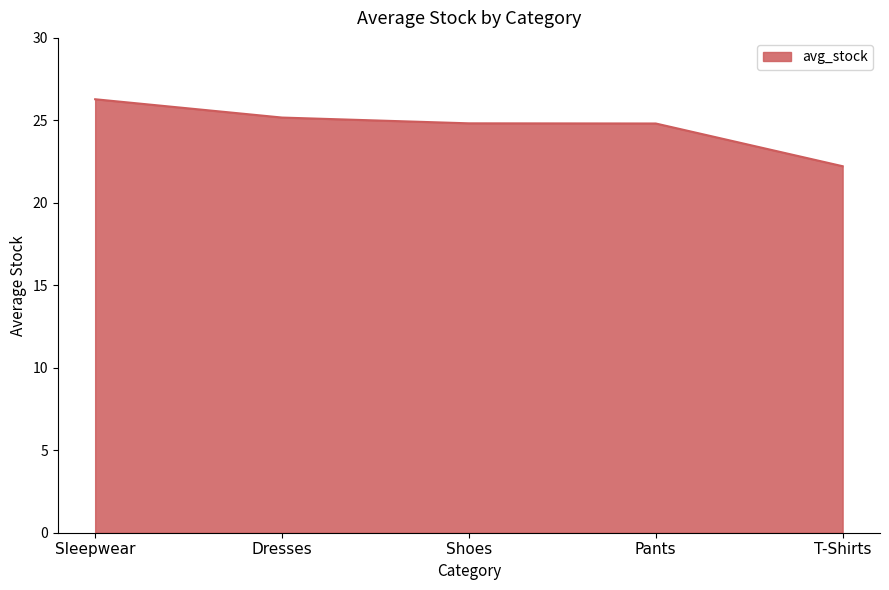

What is the minimum value shown in the chart?

22.2